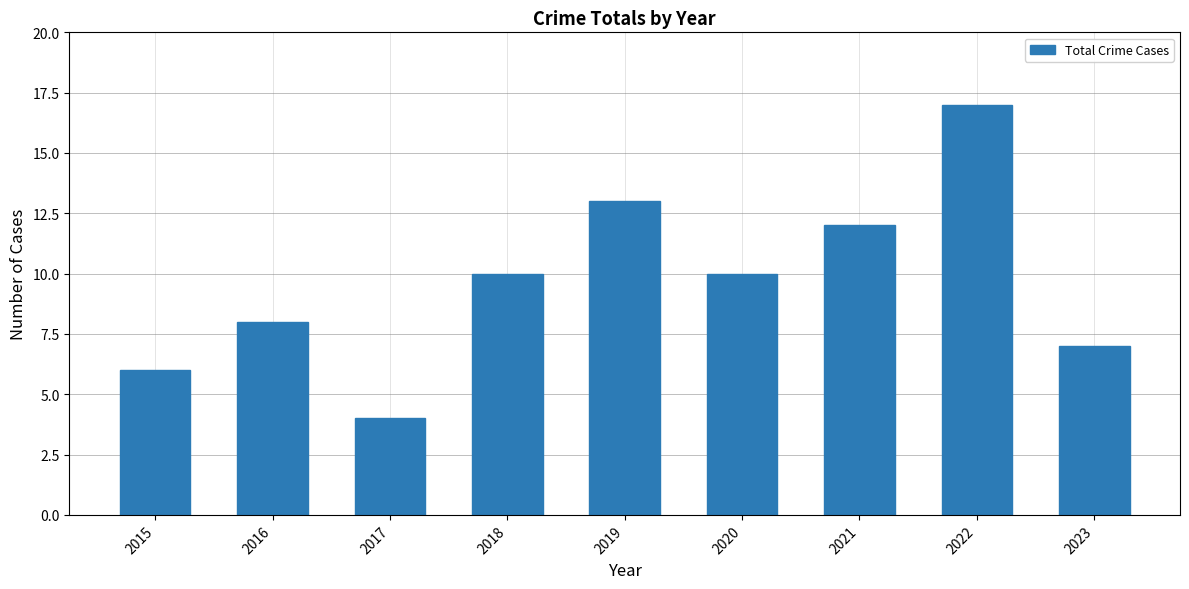

The value at 2021 is 12. True or false?

True